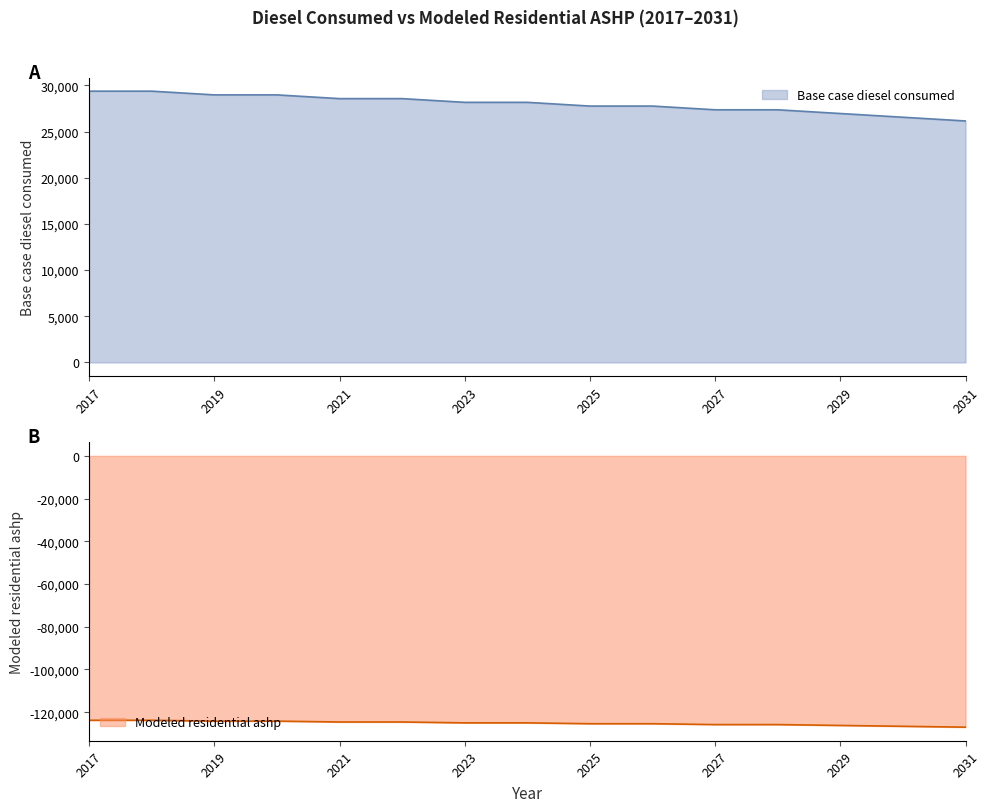

True or false: Base case diesel consumed and Modeled residential ashp intersect in this chart.

False